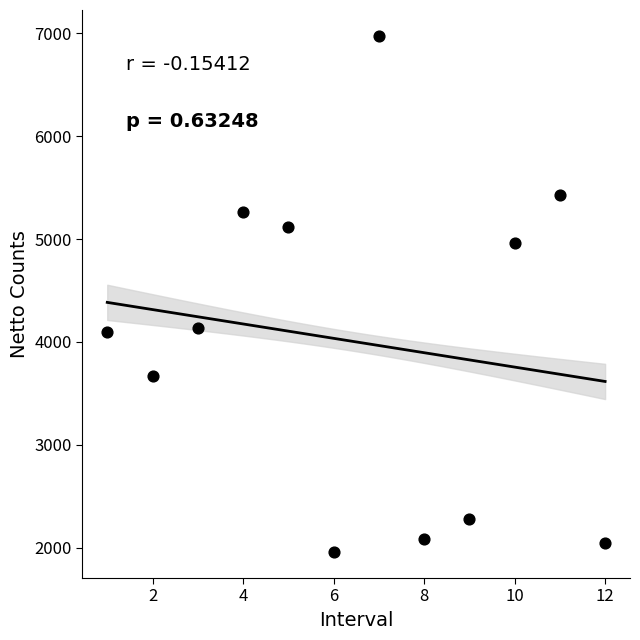

What is the range of Y values (max minus min)?

5021